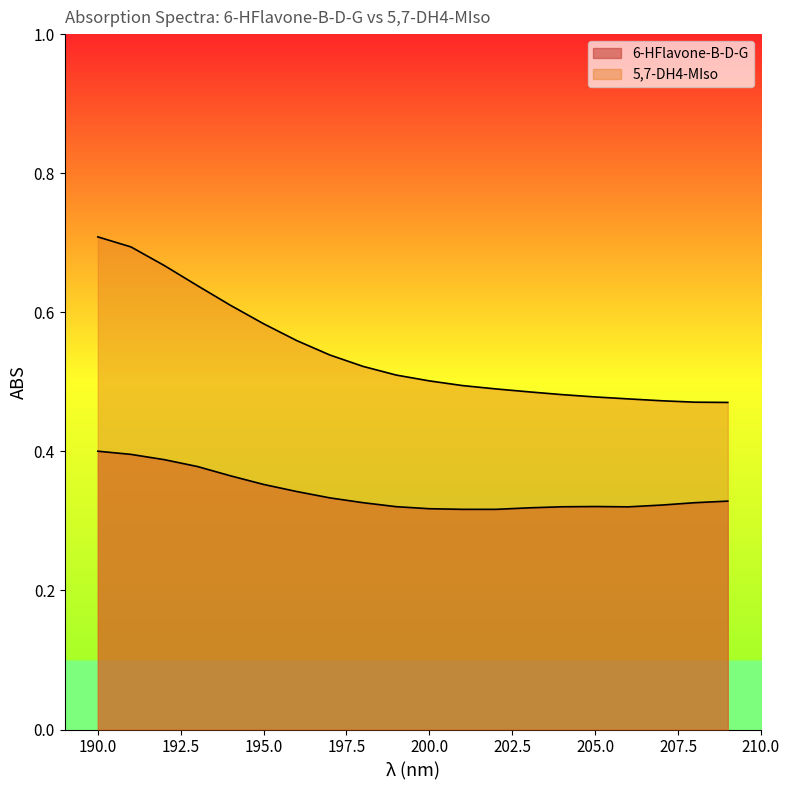

What is the greatest value displayed?

0.7